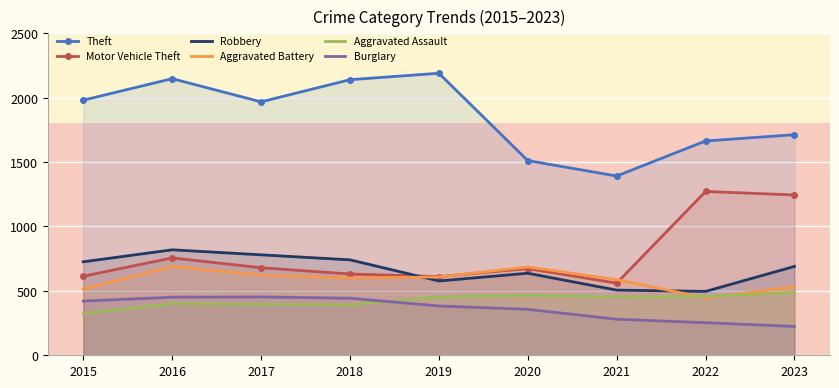

List the labels in order of Robbery value, largest first.

2016, 2017, 2018, 2015, 2023, 2020, 2019, 2021, 2022